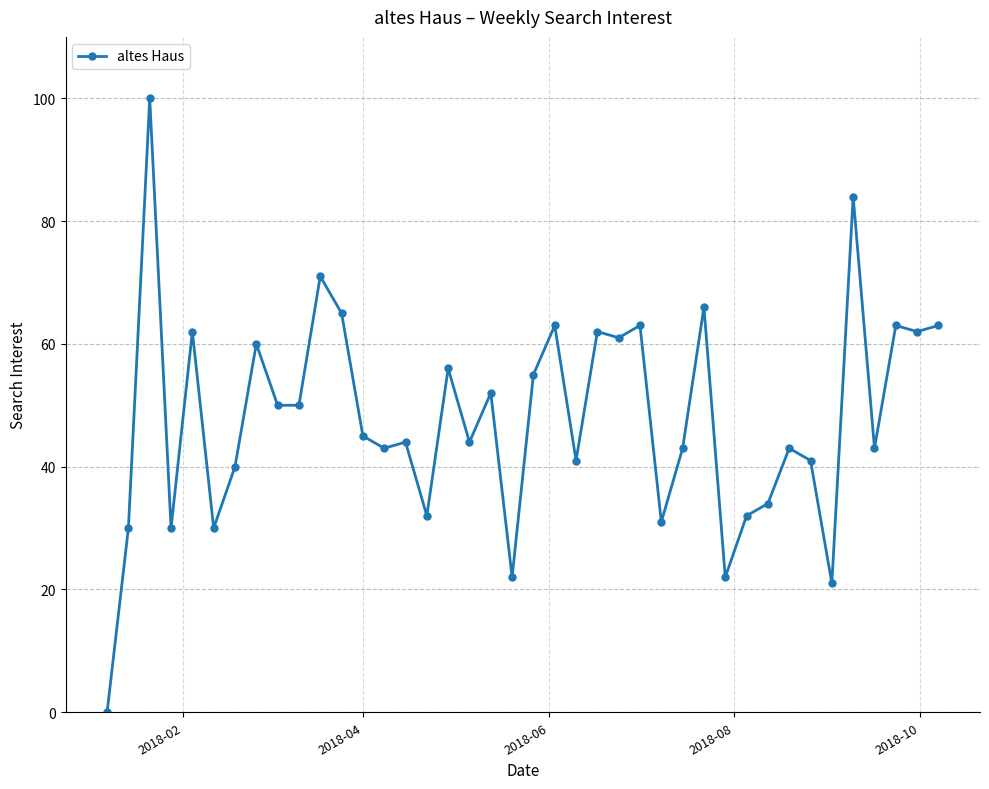

What is the maximum value shown in the chart?

100